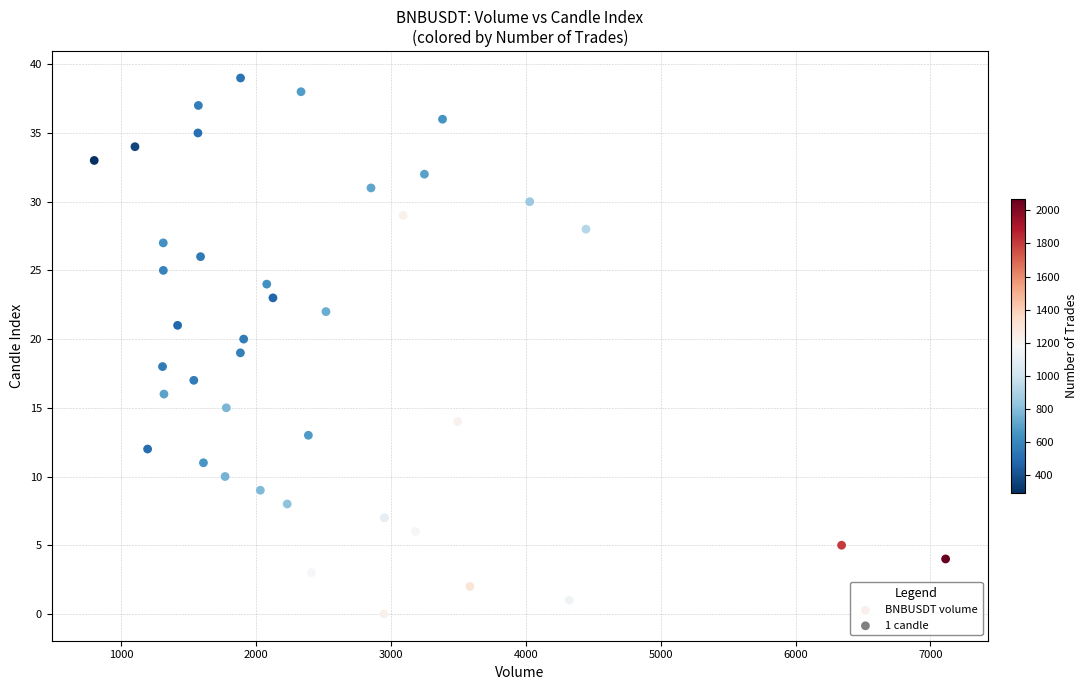

What is the range of Y values (max minus min)?

39